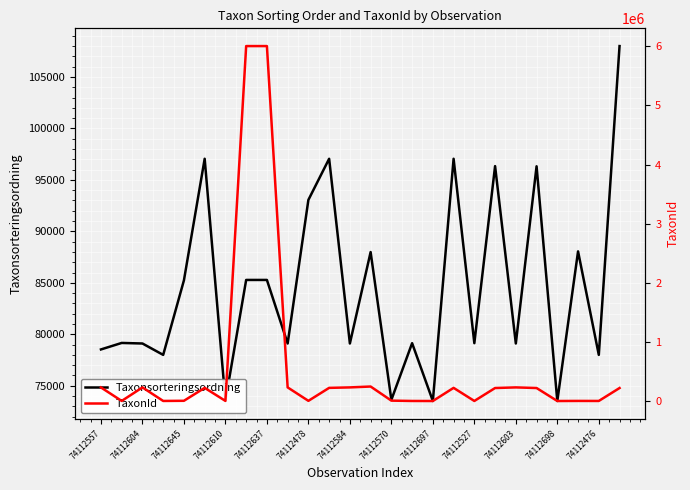

The value of Taxonsorteringsordning at 74112610 is 17627. True or false?

False